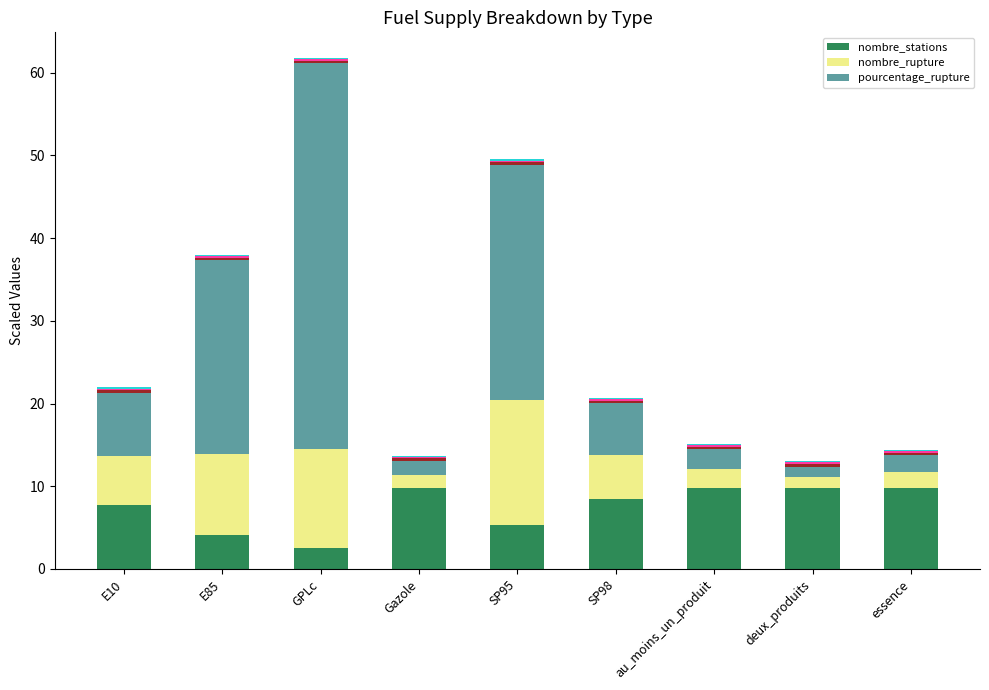

How many values in the nombre_rupture series exceed 5?

5